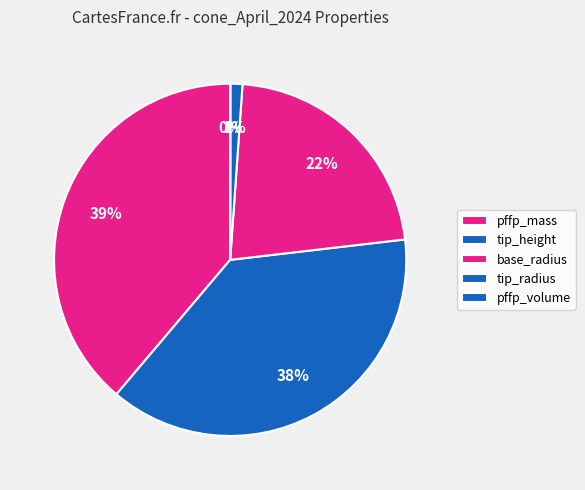

What is the total percentage of tip_height and pffp_mass?

76.8%